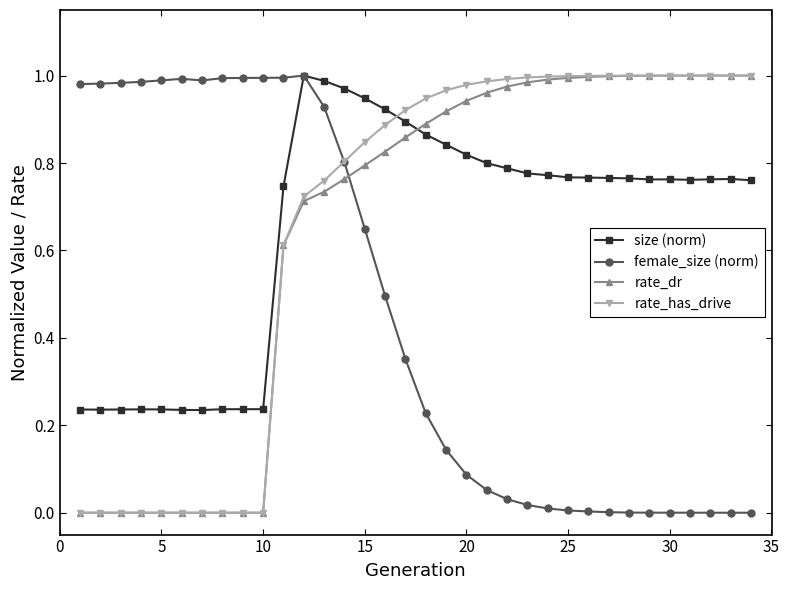

How many lines are shown in the chart?

4